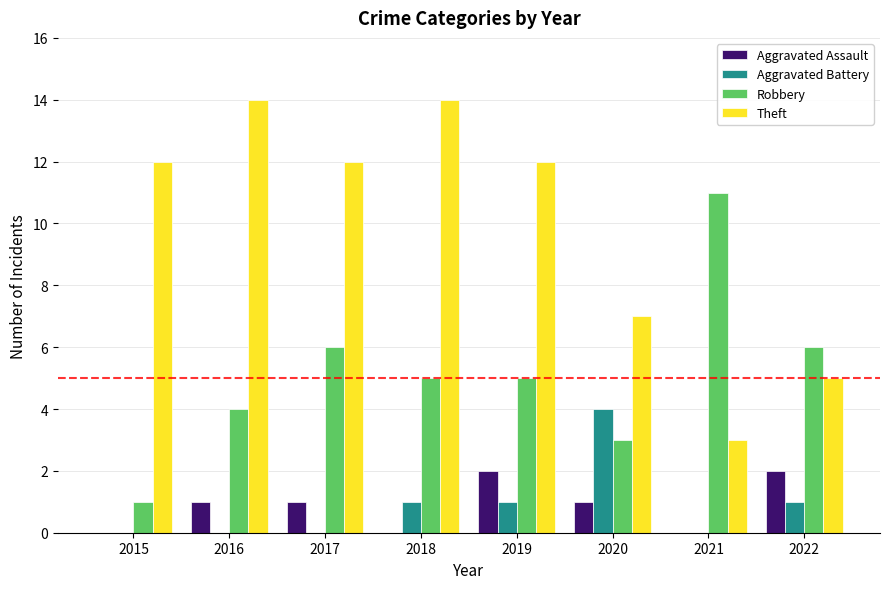

Which series has the largest total across all categories?

Theft